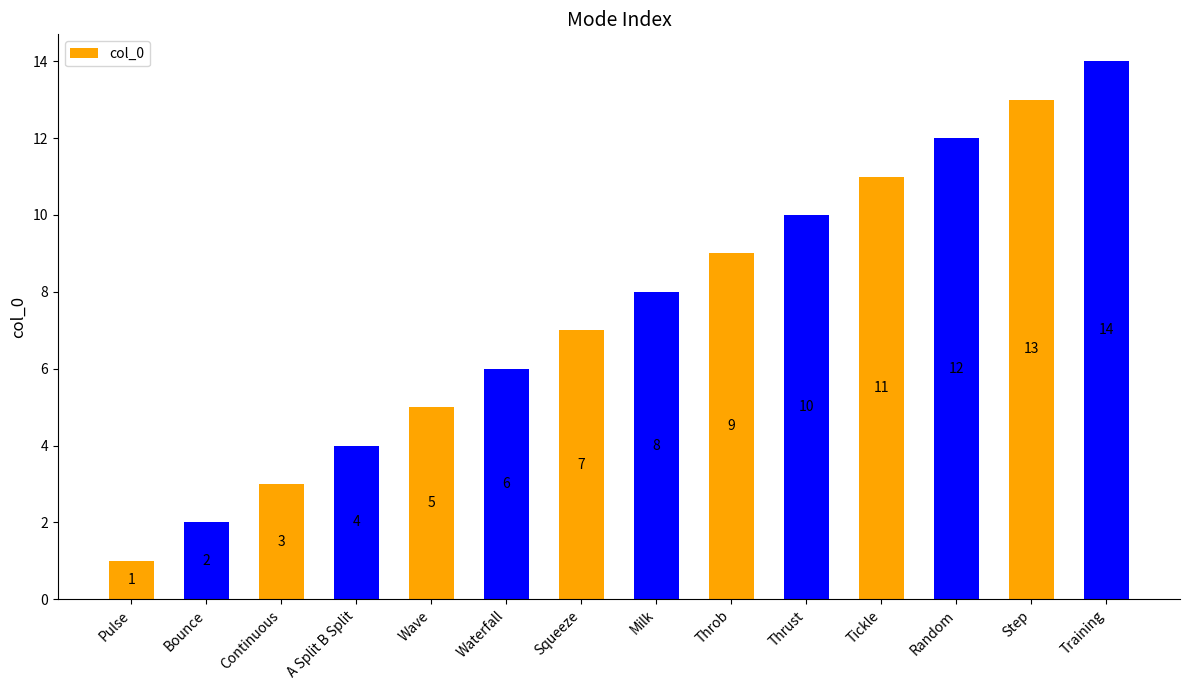

Reading left to right, list all the values displayed in this chart.

1	2	3	4	5	6	7	8	9	10	11	12	13	14